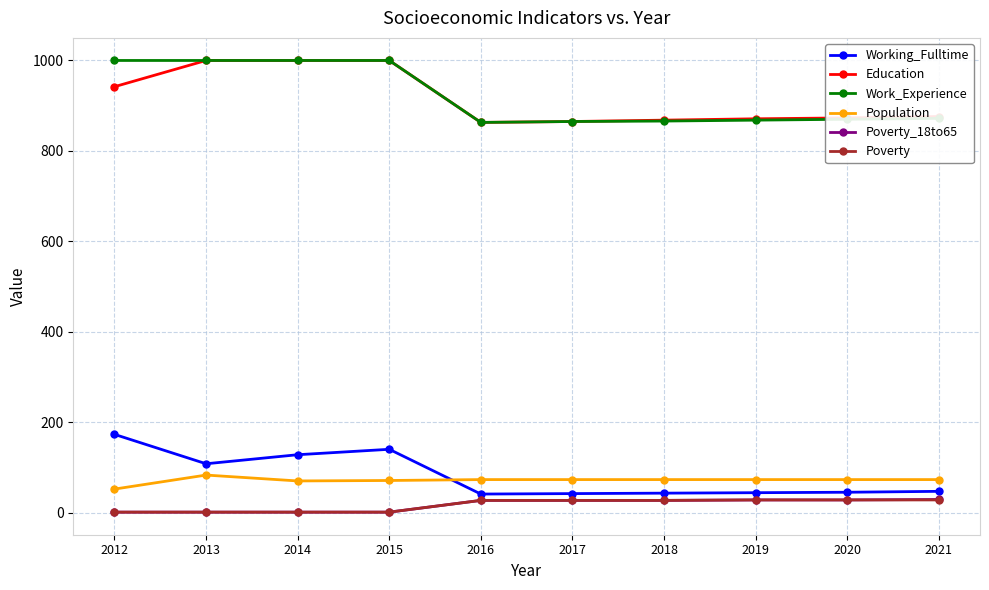

What is the difference between the Population values at 2013 and 2014?

13